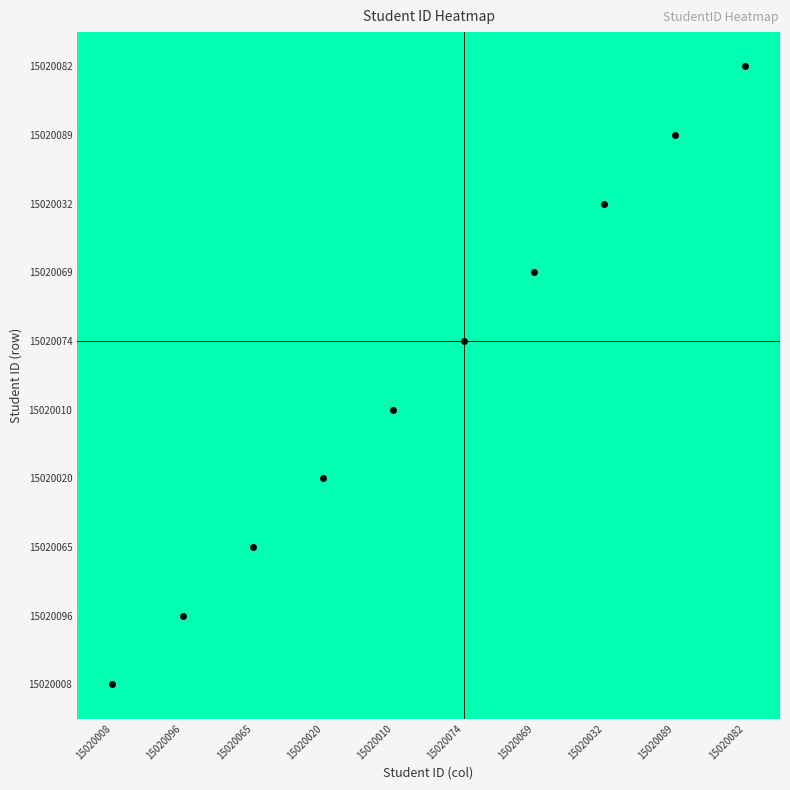

At 15020089, list the series in order from largest to smallest.

15020096, 15020089, 15020082, 15020074, 15020069, 15020065, 15020032, 15020020, 15020010, 15020008